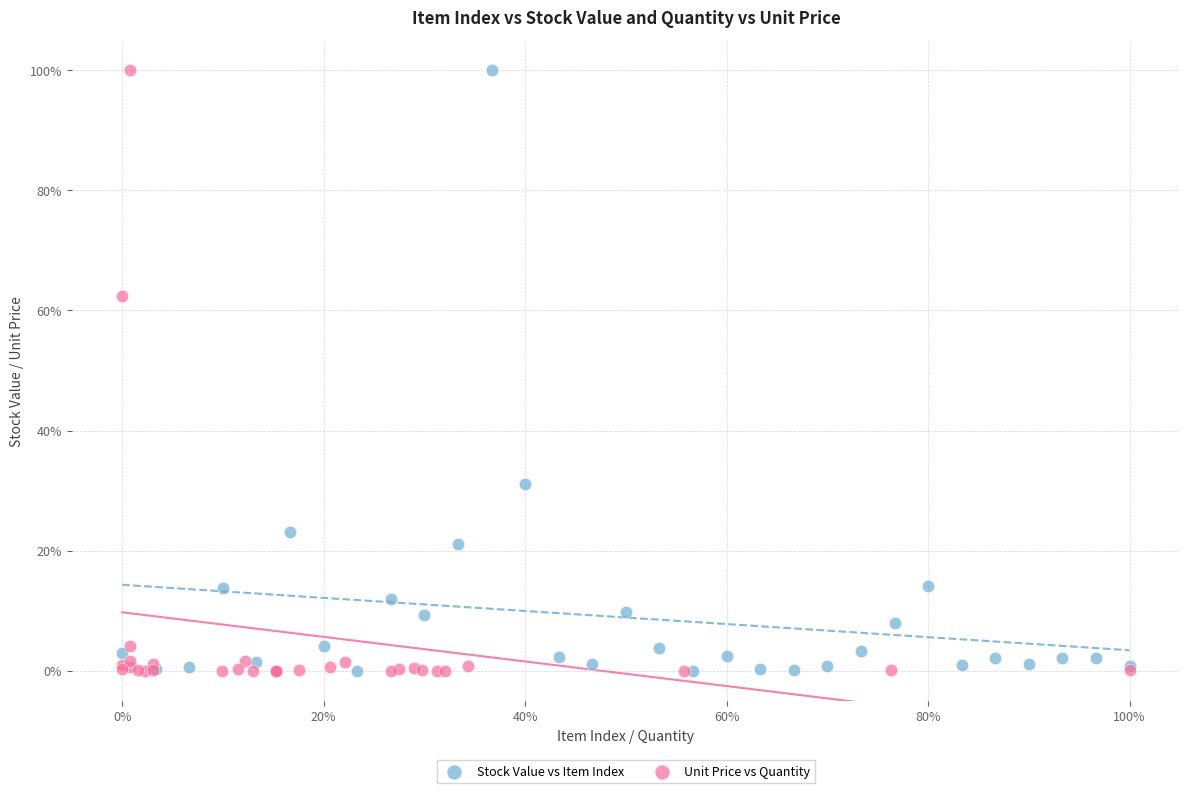

What are all the series names shown in the legend?

Stock Value vs Item Index, Unit Price vs Quantity